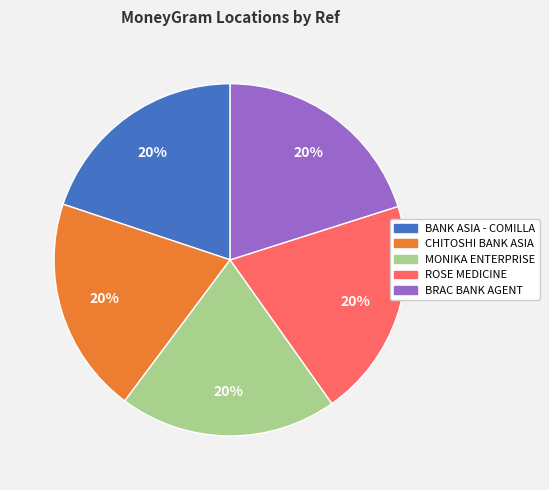

To the nearest percent, what is the average slice percentage?

20%